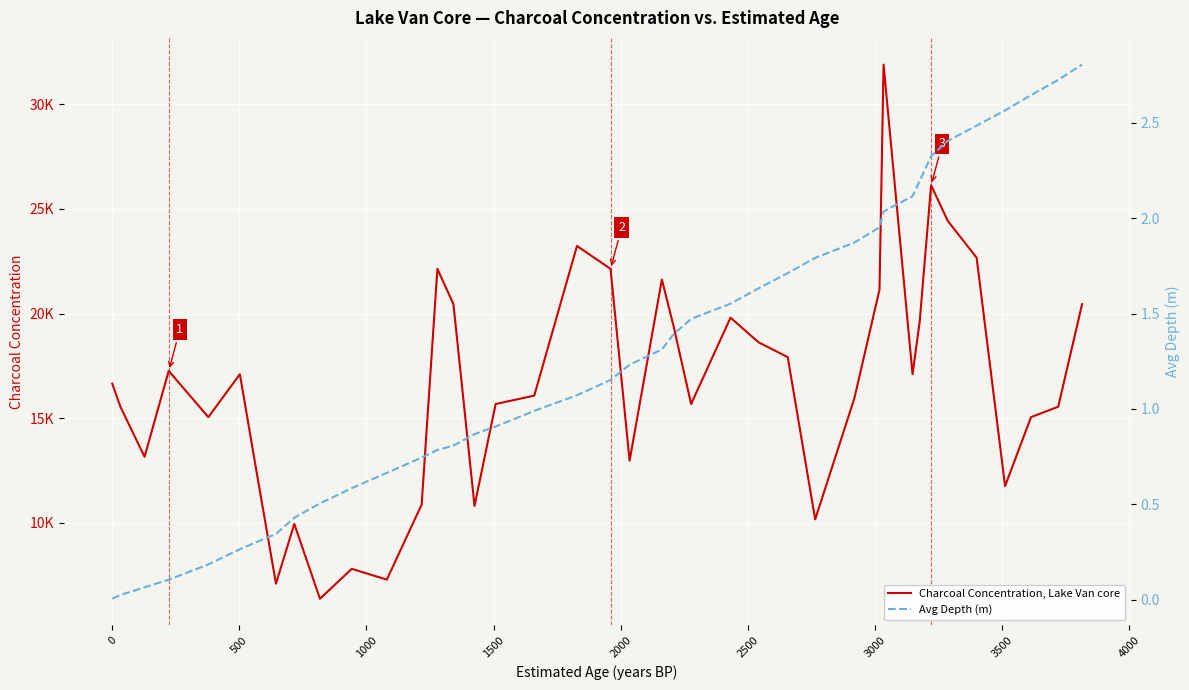

True or false: Charcoal Concentration, Lake Van core has more than 1 interior local peaks.

True